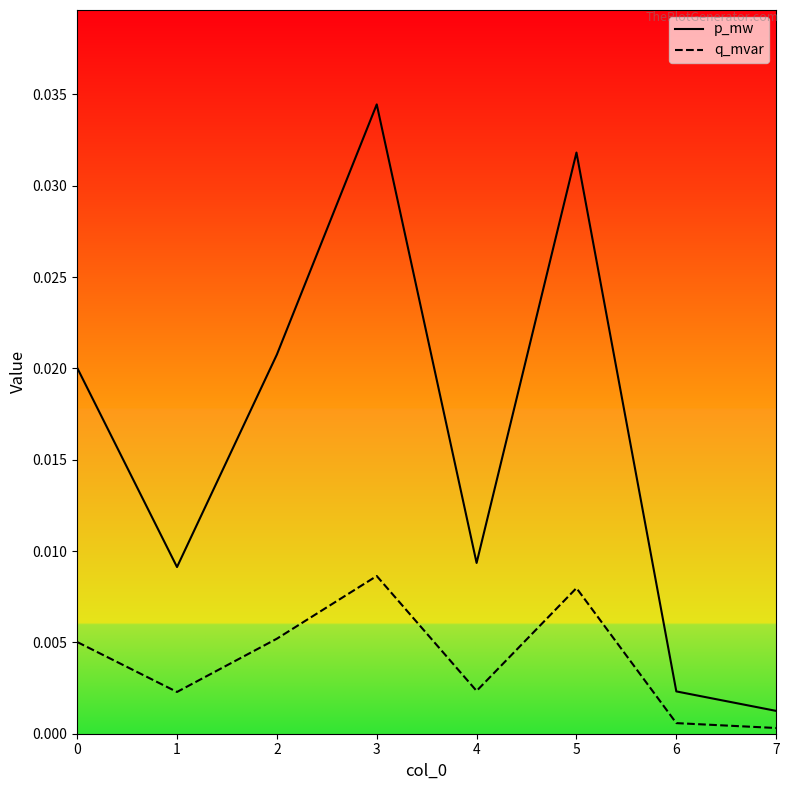

At 0, list the series in order from largest to smallest.

p_mw, q_mvar